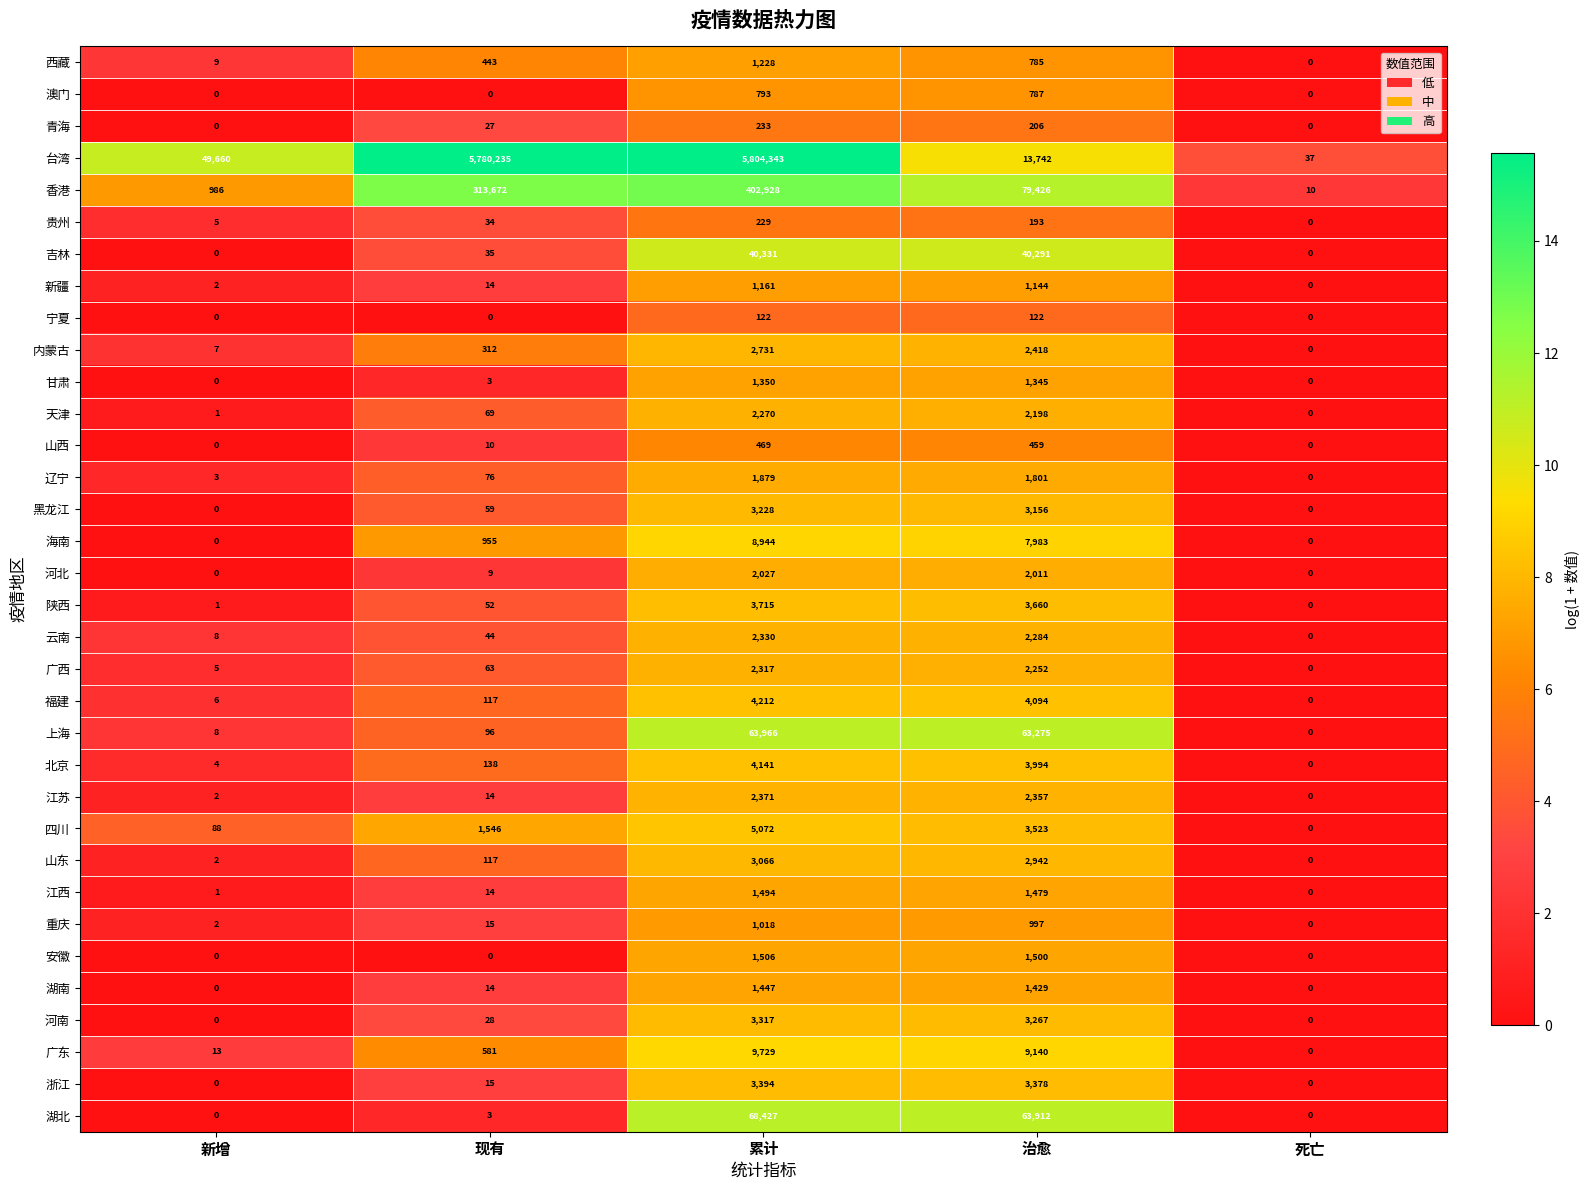

How many categories are shown in the chart?

5